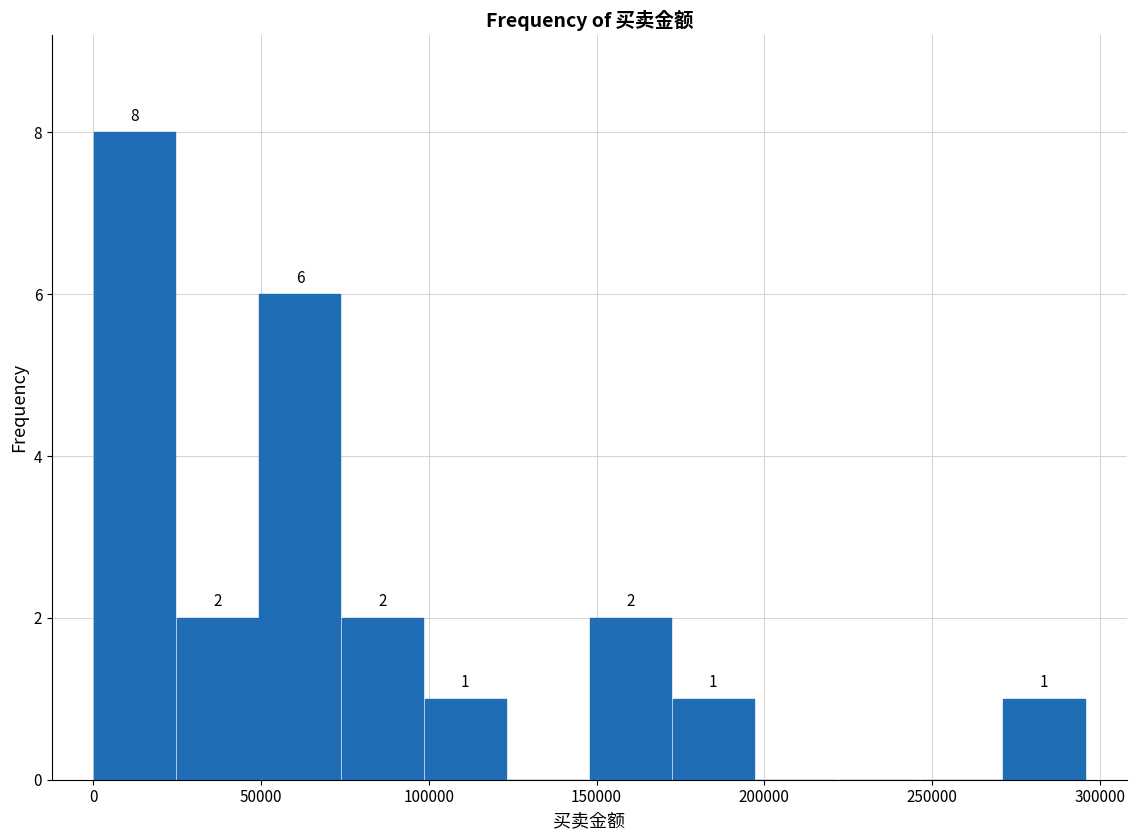

Which range on the x-axis has the tallest bar?

0 to 25000